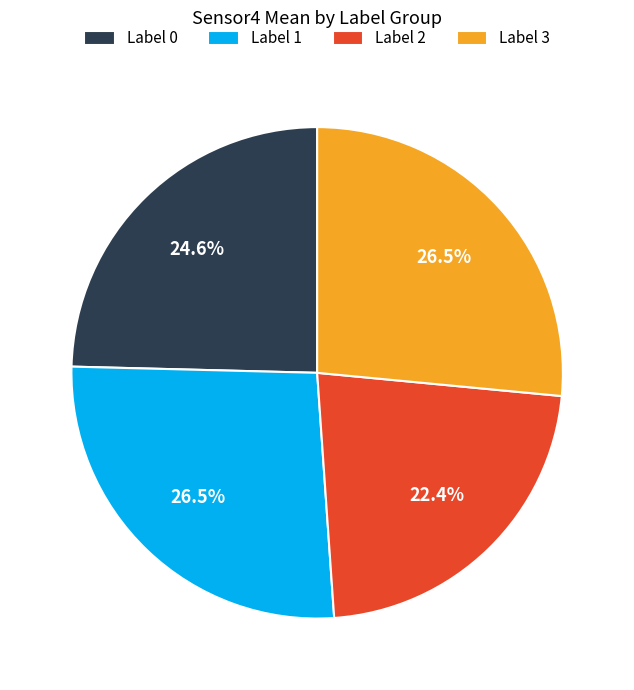

How many segments does this pie chart have?

4